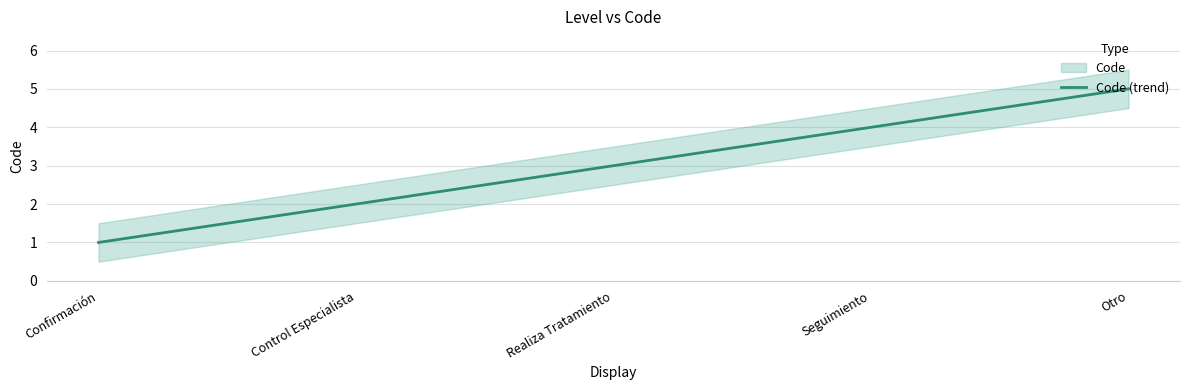

What is the greatest value displayed?

5